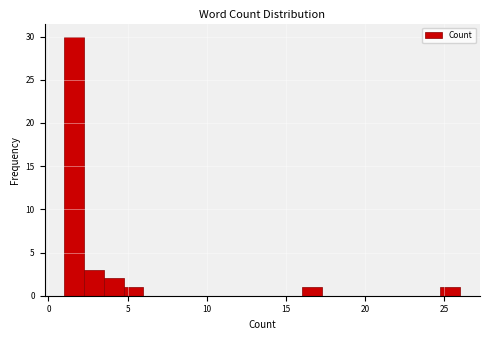

Around what value on the x-axis is the tallest bar? Give the approximate position of its centre, as read against the axis.

1.5